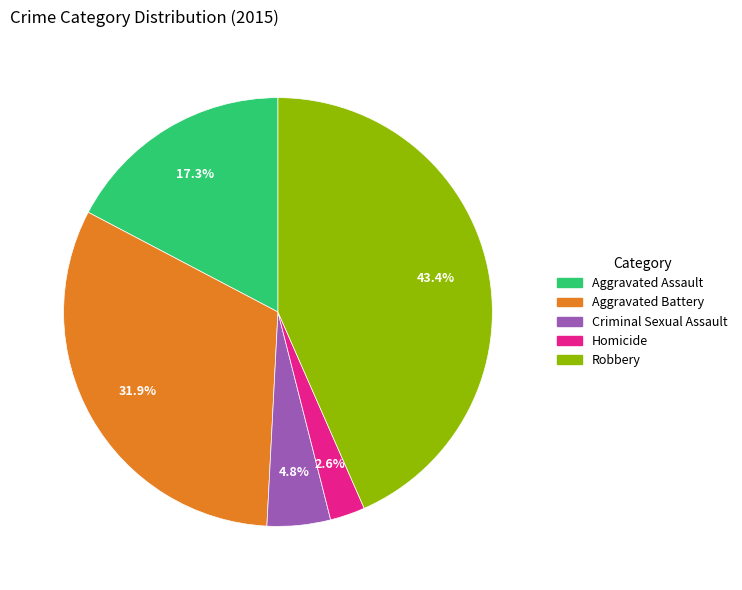

Combined, do Homicide and Aggravated Assault account for over 50%?

No